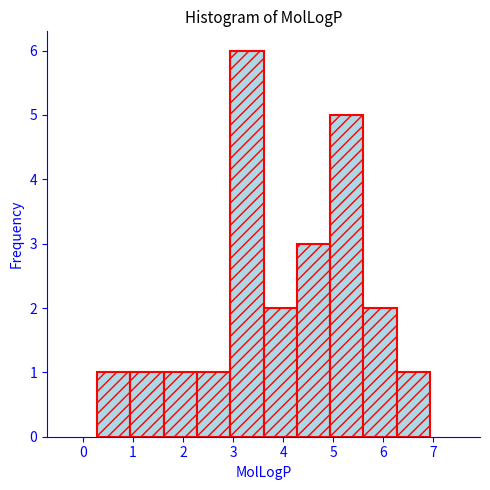

Reading left to right, list every bar in this chart as the range it spans on the x-axis followed by its height. Neither the bar edges nor the heights are printed on the chart, so give them approximately, as read against the axes.

0.3 to 0.9: 1
0.9 to 1.6: 1
1.6 to 2.3: 1
2.3 to 2.9: 1
2.9 to 3.6: 6
3.6 to 4.3: 2
4.3 to 4.9: 3
4.9 to 5.6: 5
5.6 to 6.3: 2
6.3 to 6.9: 1